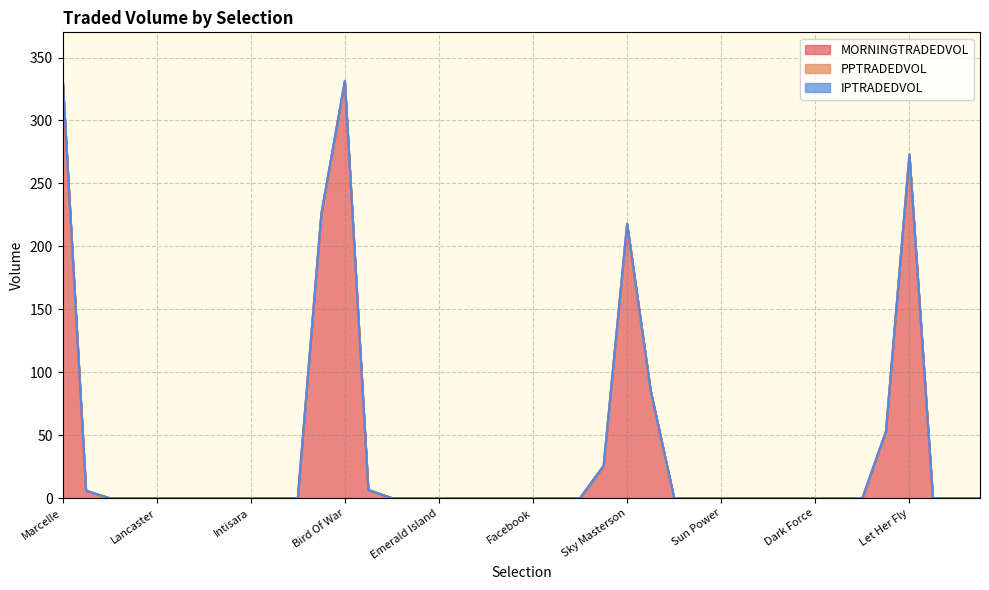

True or false: MORNINGTRADEDVOL has more than 1 interior local peaks.

True